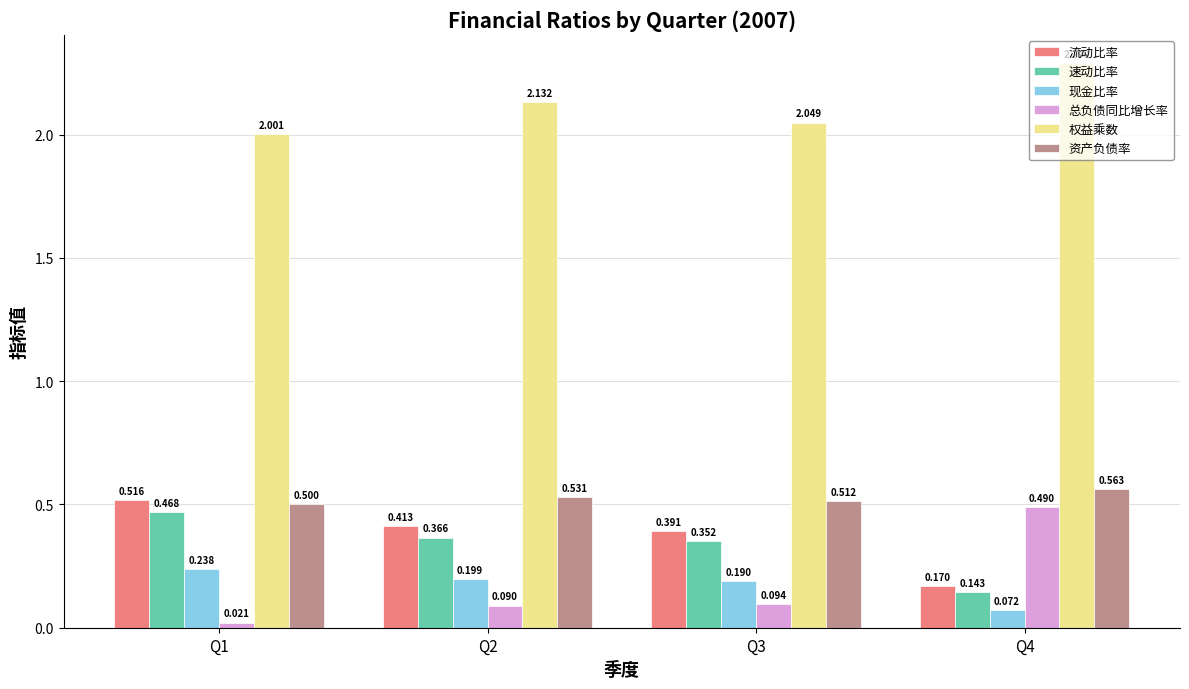

Does the chart contain stacked bars?

No